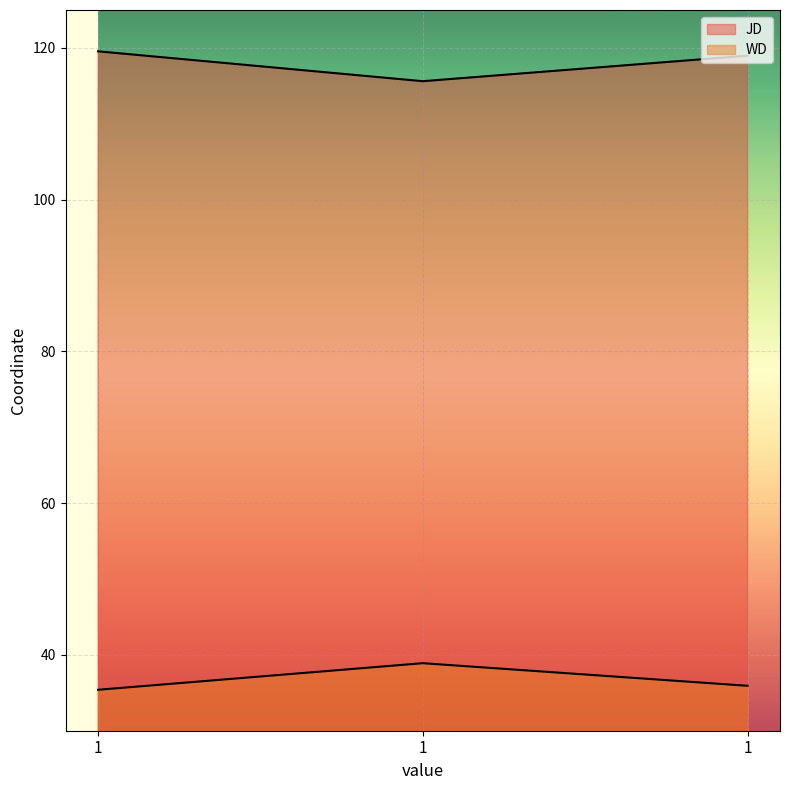

At which label is JD closest to 117?

1